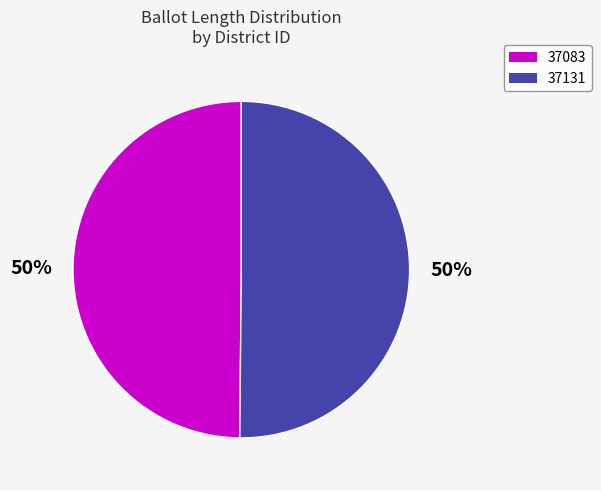

Count the number of slices in the pie.

2